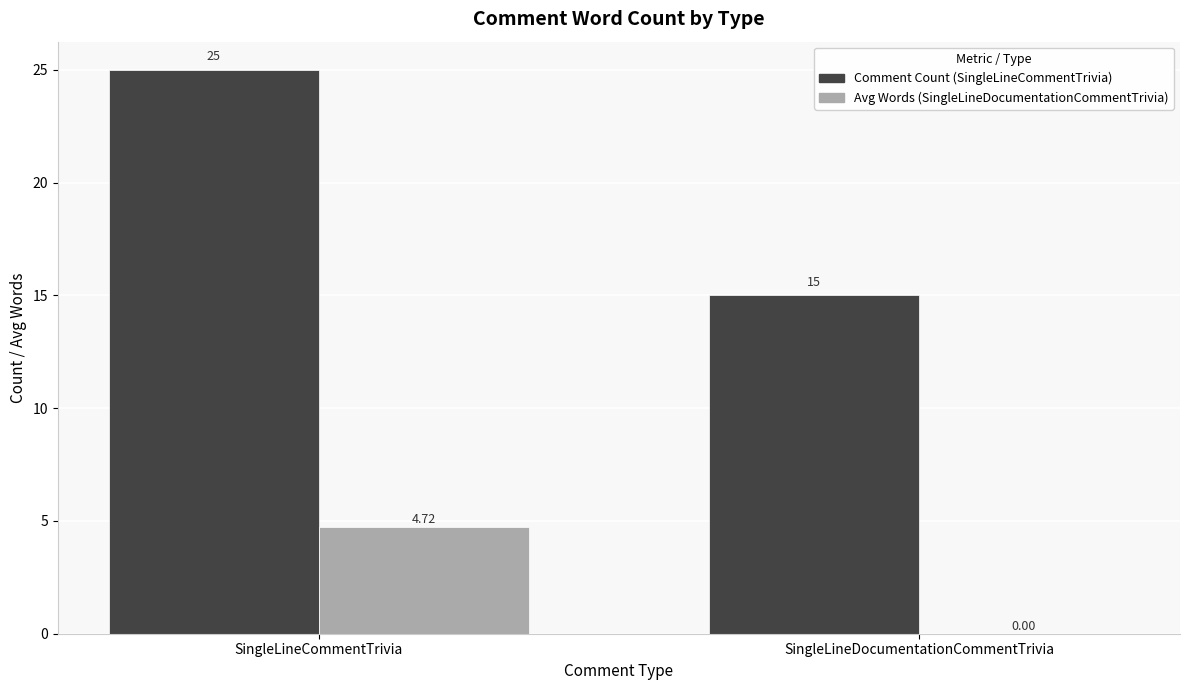

Which category has the highest value across all series?

SingleLineCommentTrivia